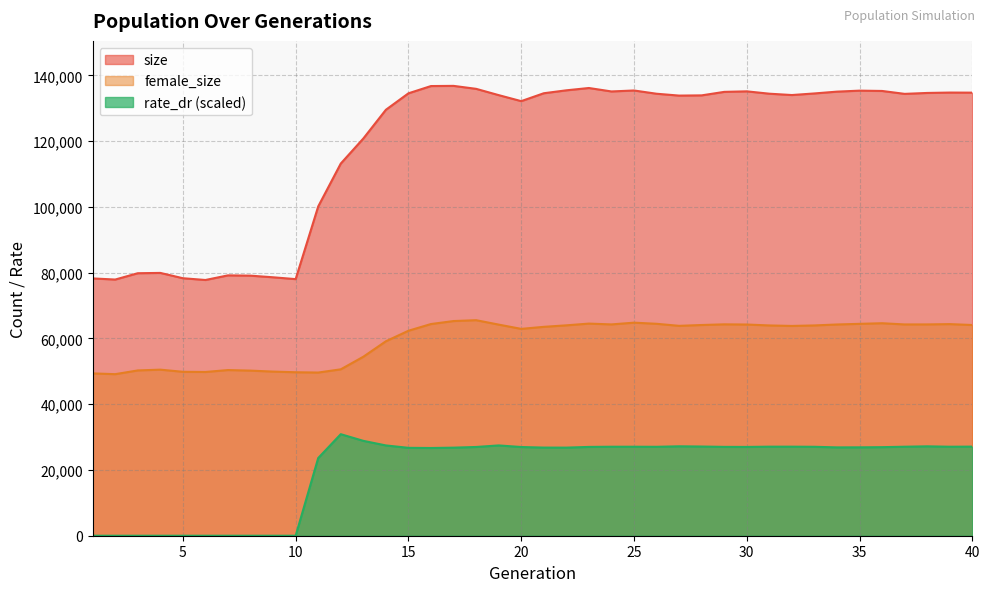

What is the difference between the highest and lowest values at 18?

108905.0